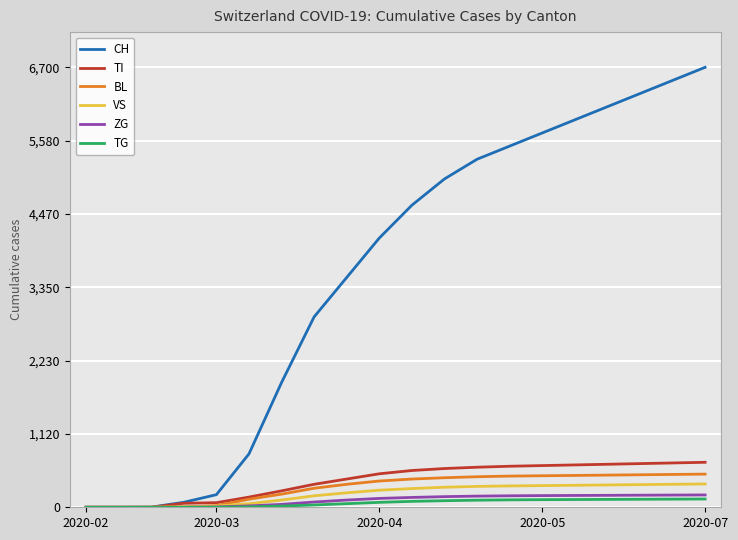

What is the highest value of the CH series?

6700